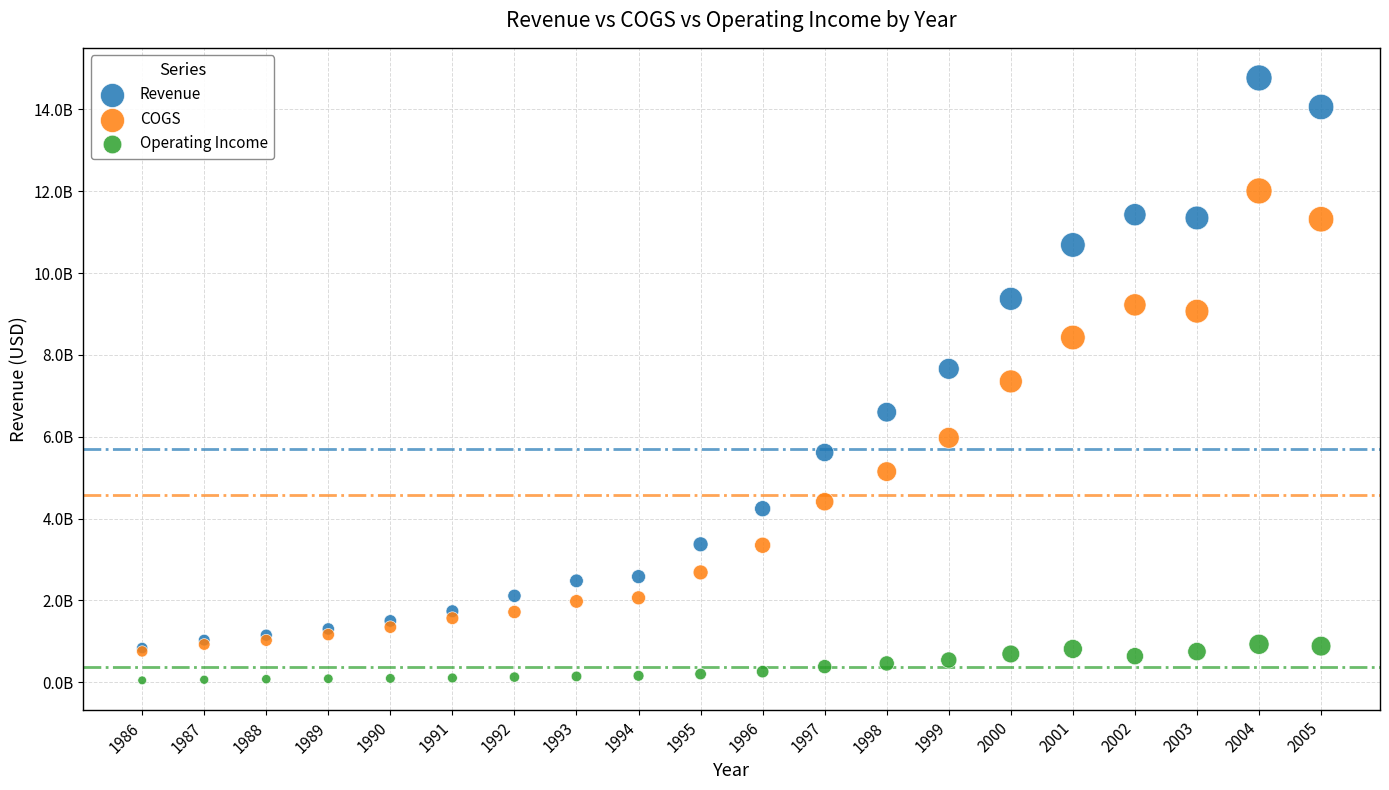

What are all the series names shown in the legend?

Revenue, COGS, Operating Income